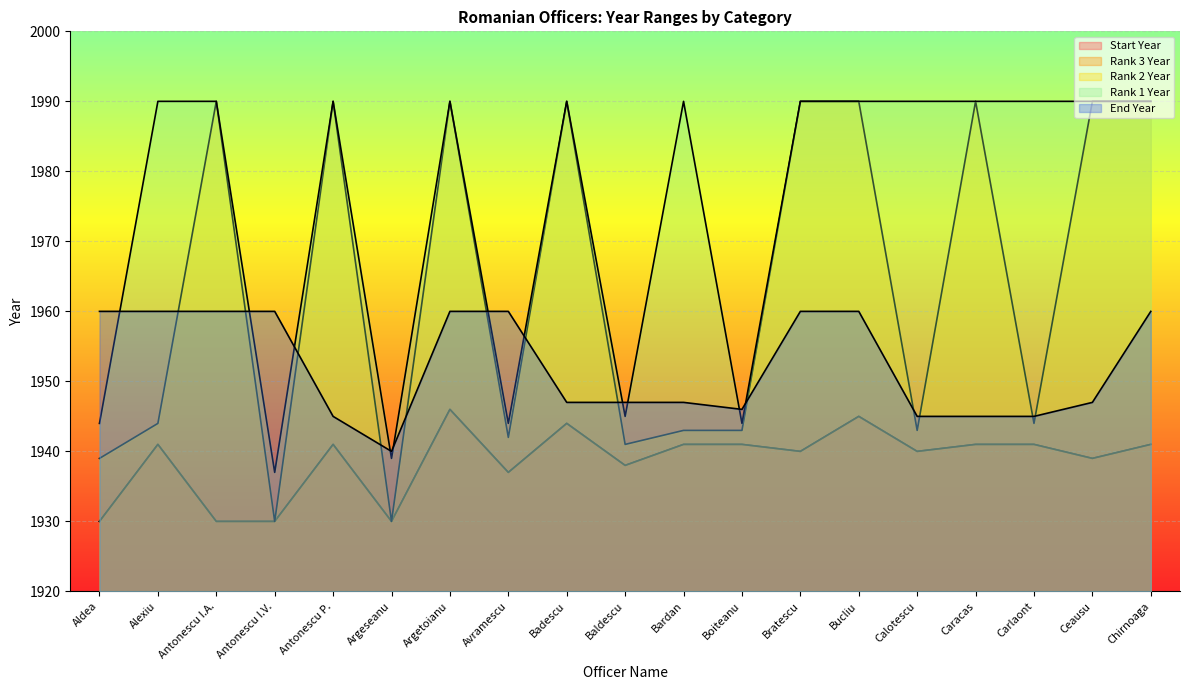

The value of Rank 2 Year at Badescu is 1990. True or false?

True